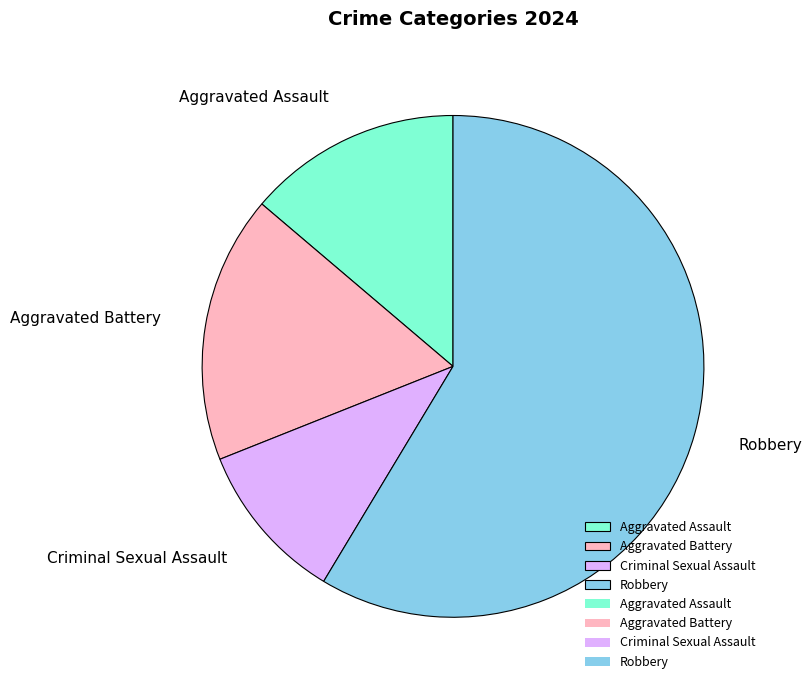

The Aggravated Assault slice represents 1% of the pie. True or false?

False